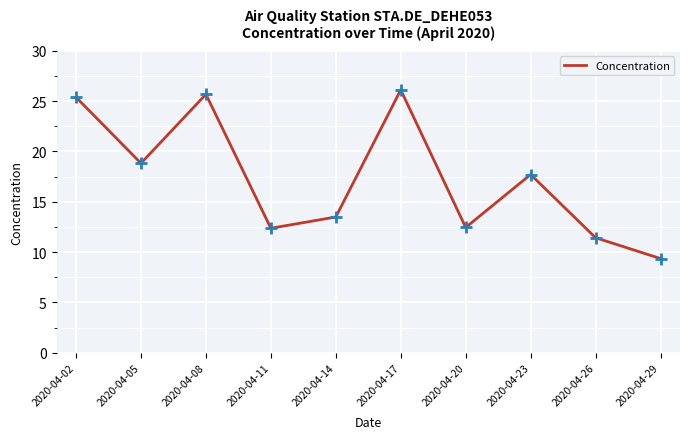

Between 2020-04-17 and 2020-04-23, which is larger?

2020-04-17